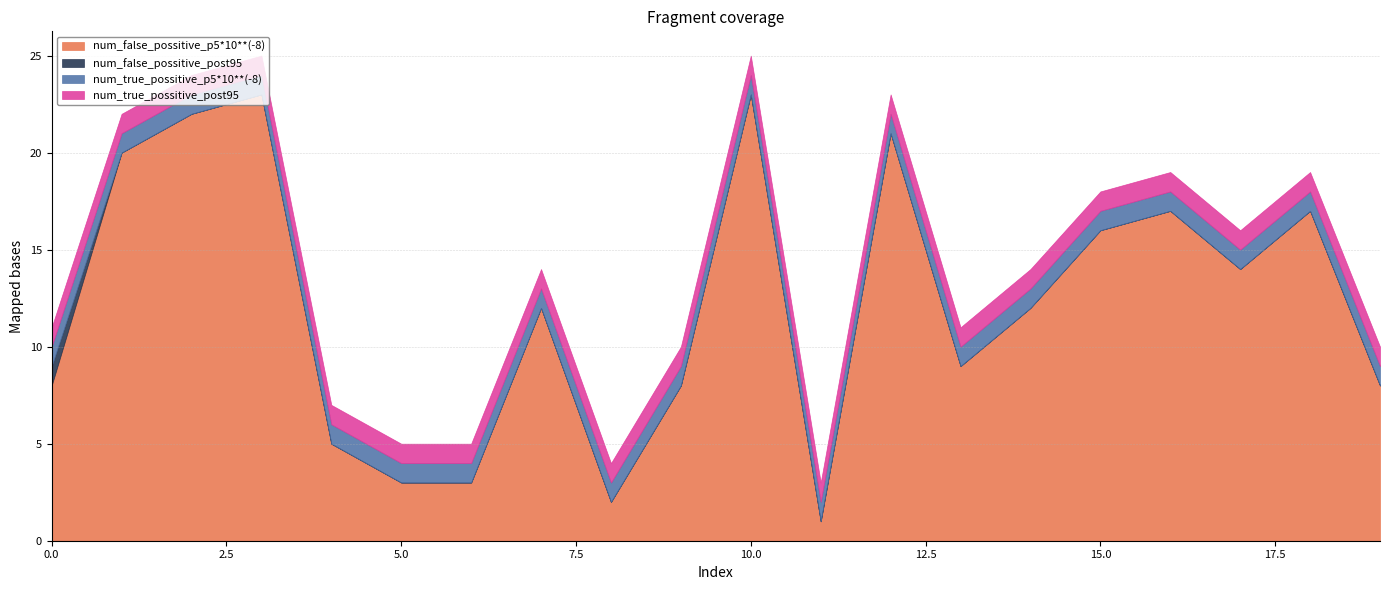

Between 7 and 1, which is larger?

1